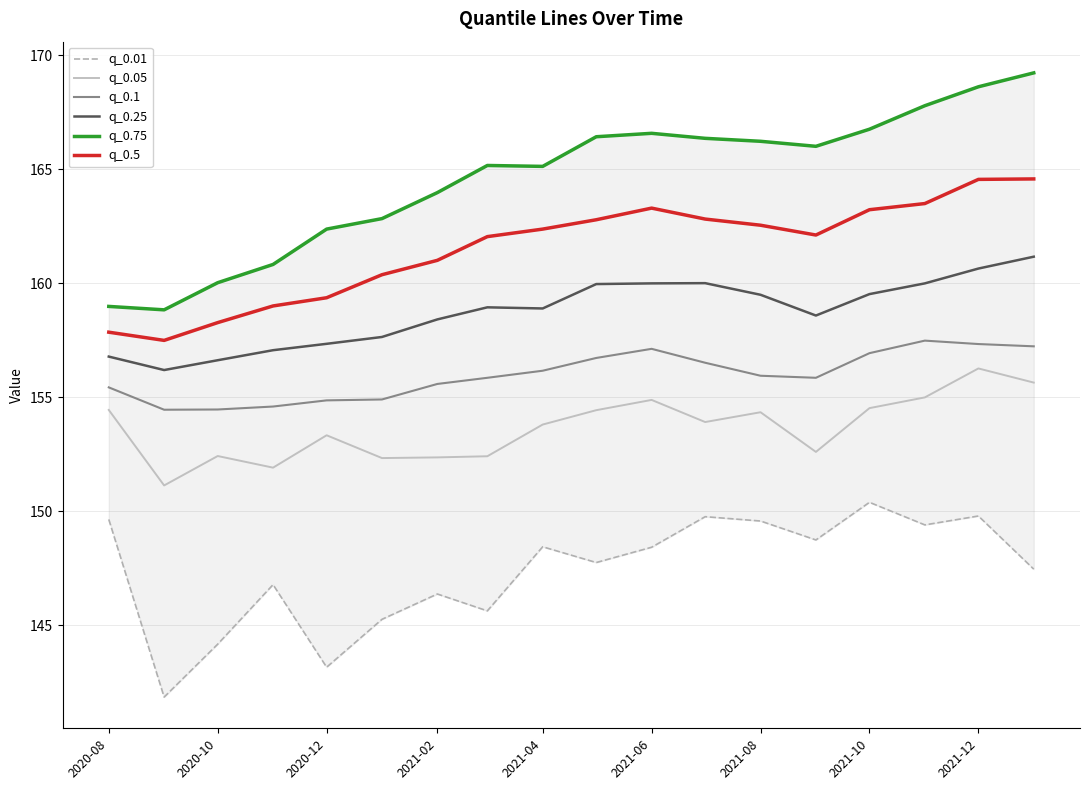

The value of q_0.05 at 2021-08 is 154.3. True or false?

True